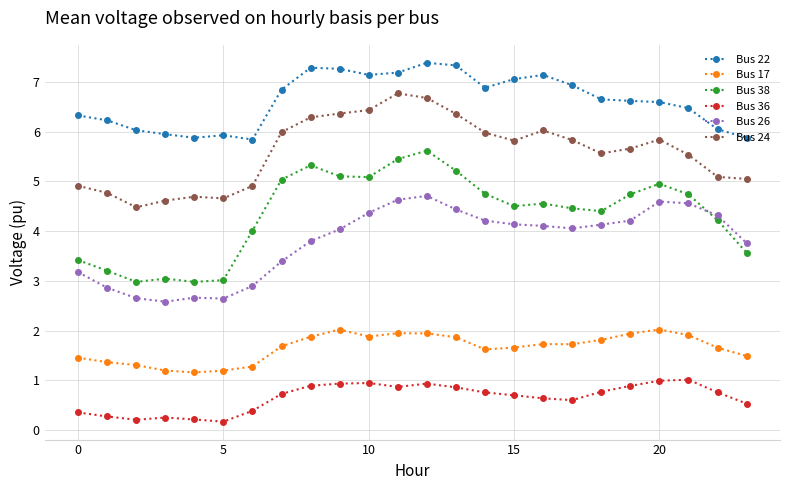

What is the value of the Bus 24 point at the 7th from the left?

4.9